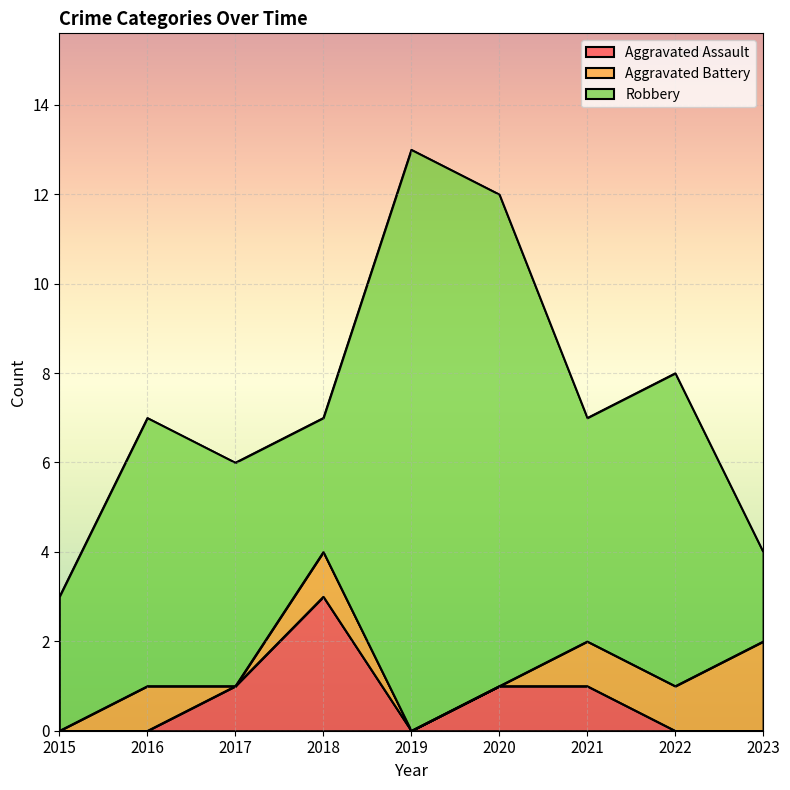

The value of Robbery at 2018 is 3. True or false?

True